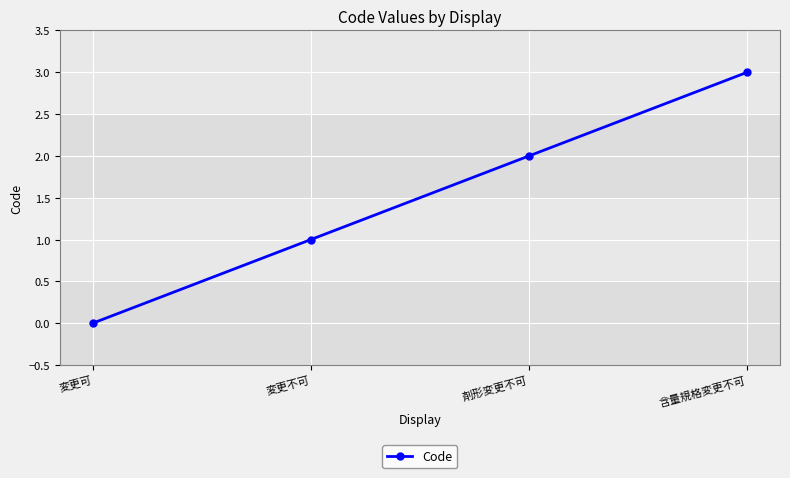

What is the value of the 2nd point from the left?

1